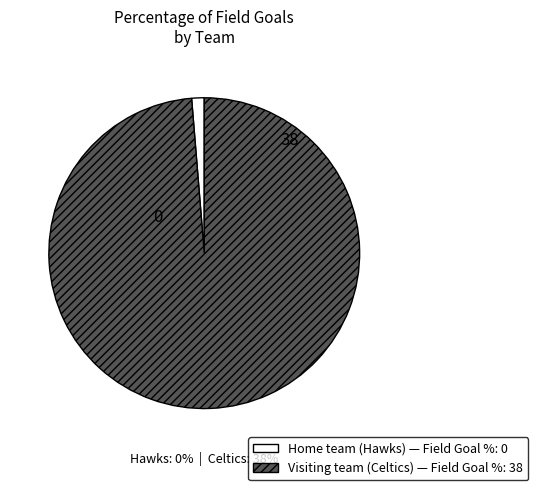

To the nearest percent, what is the combined percentage of Home team (Hawks) and Visiting team (Celtics)?

100%